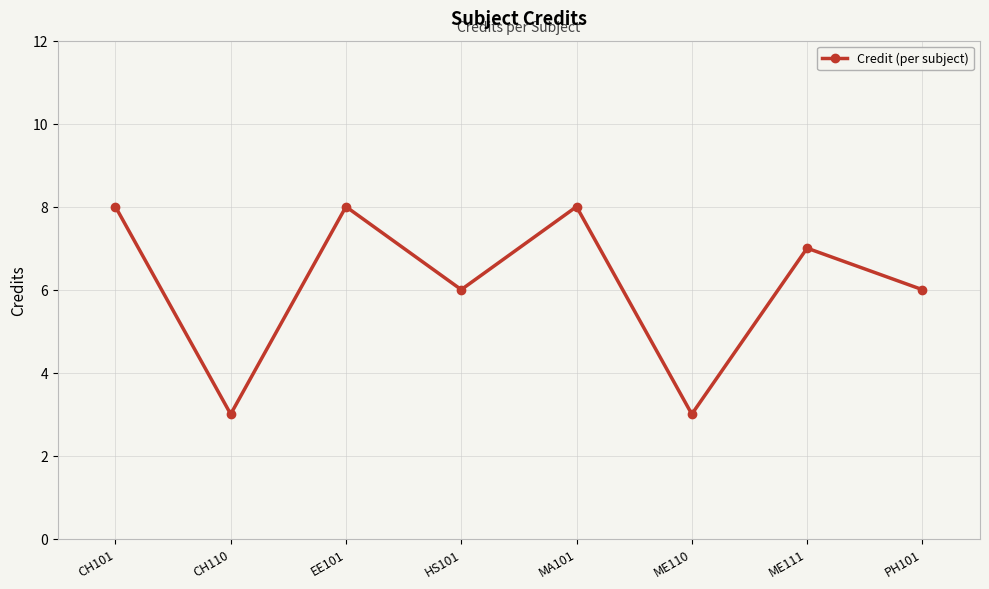

True or false: the data has more than 0 interior local peaks.

True